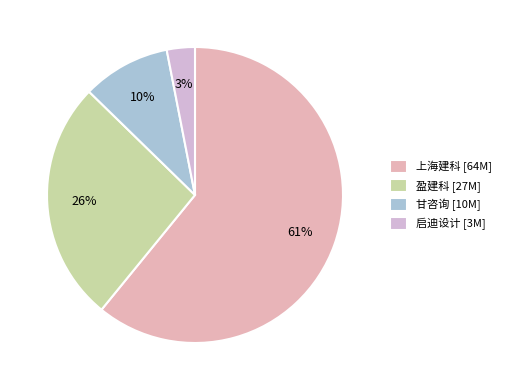

To the nearest percent, what is the average slice percentage?

25%